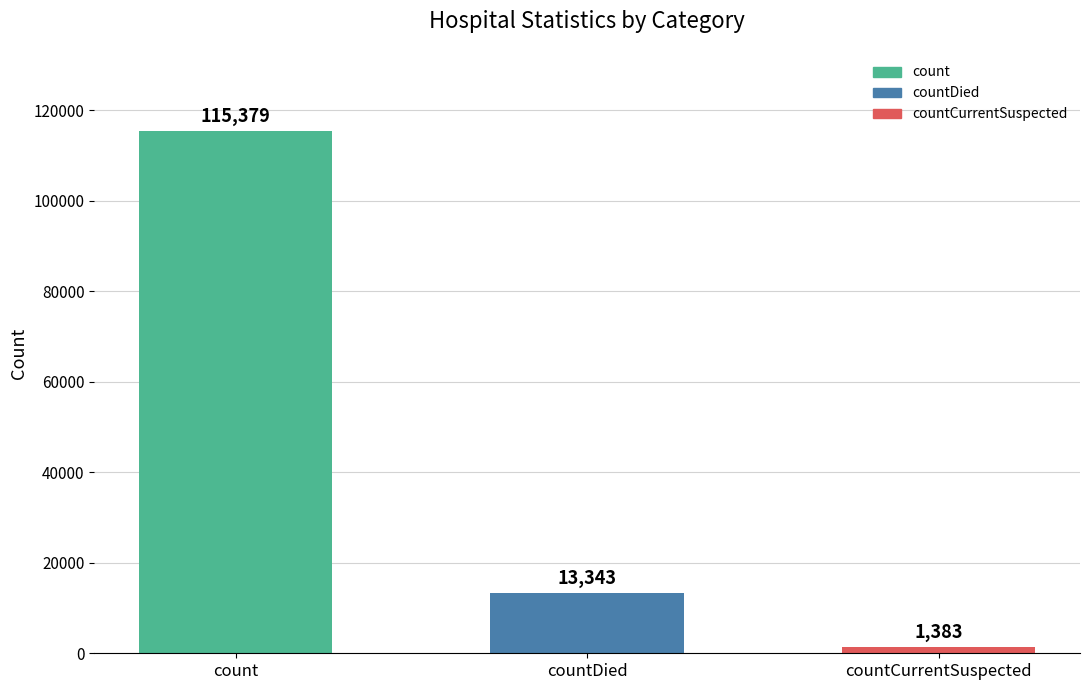

Are the bars horizontal?

No